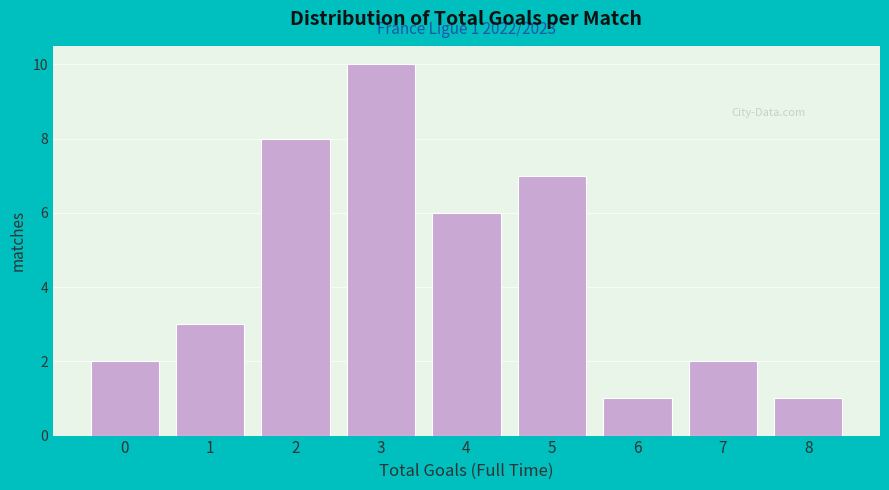

Reading left to right, extract all data points from this chart.

2	3	8	10	6	7	1	2	1